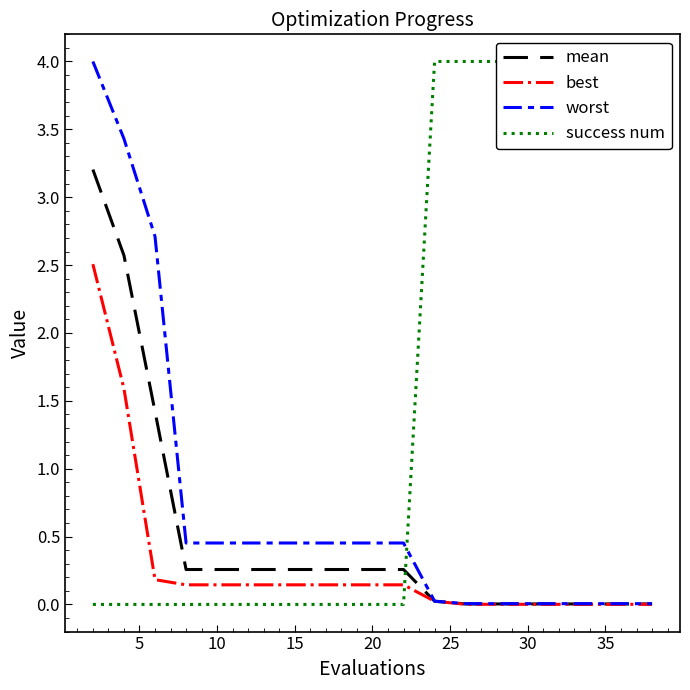

What is the maximum value for mean?

3.2